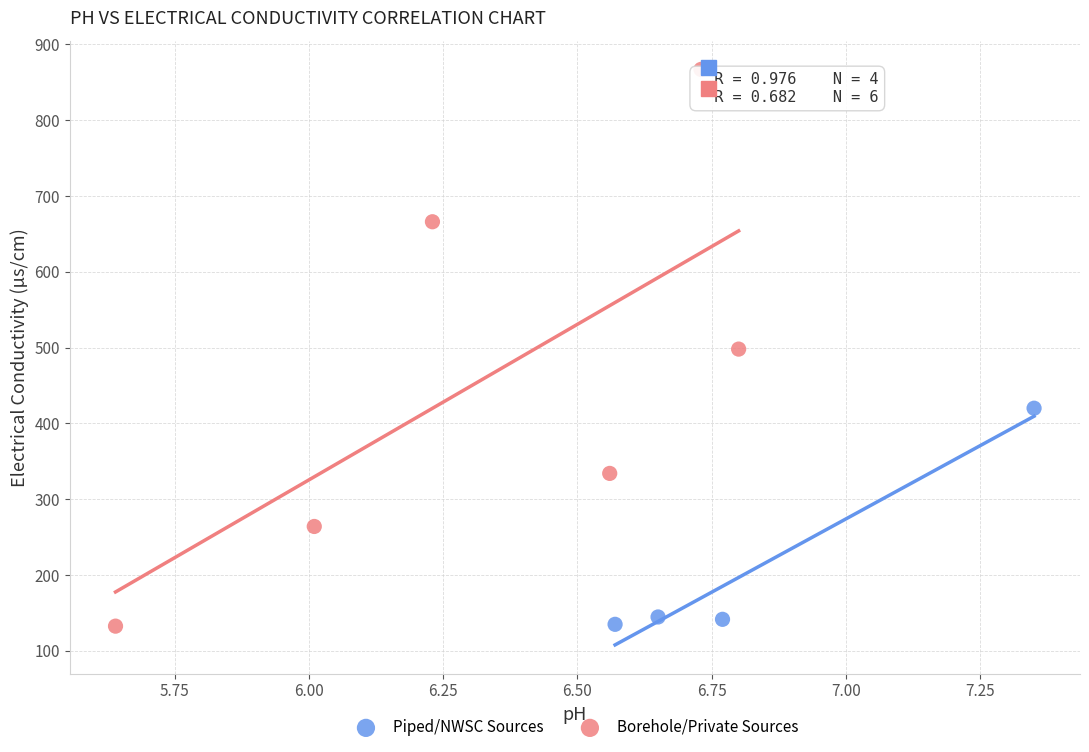

Which series has the widest spread of Y values?

Borehole/Private Sources